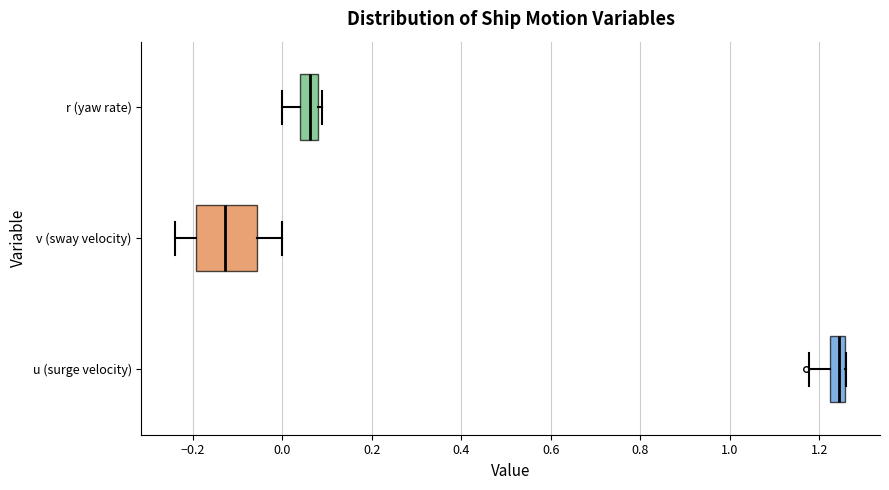

Which box has the furthest to the right median line?

u (surge velocity)